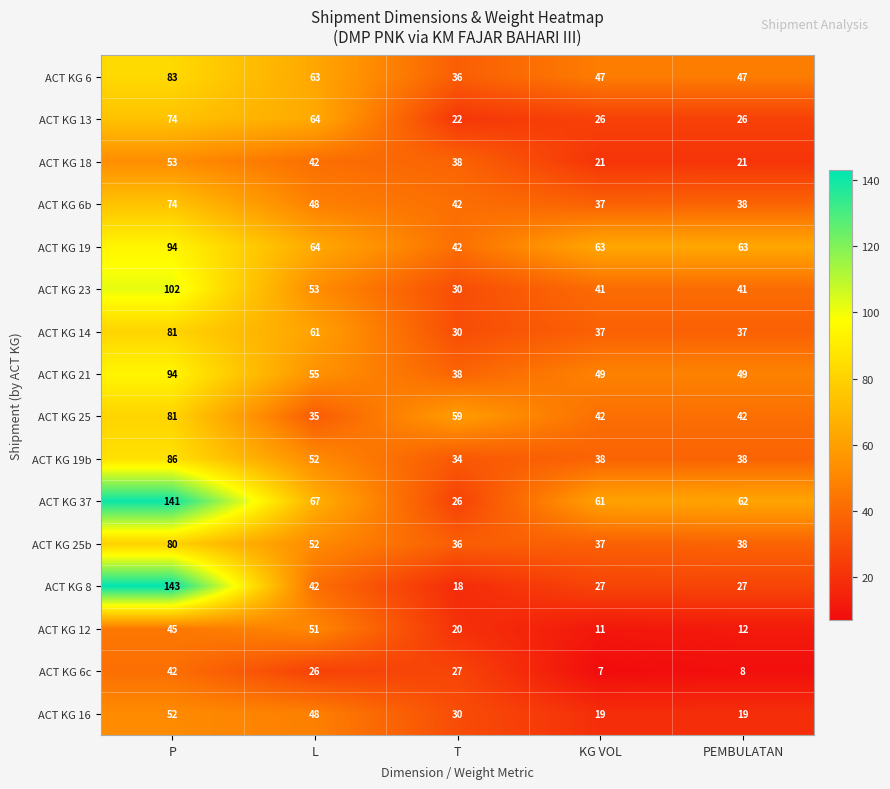

What is the spread (max minus min) of values at P?

101